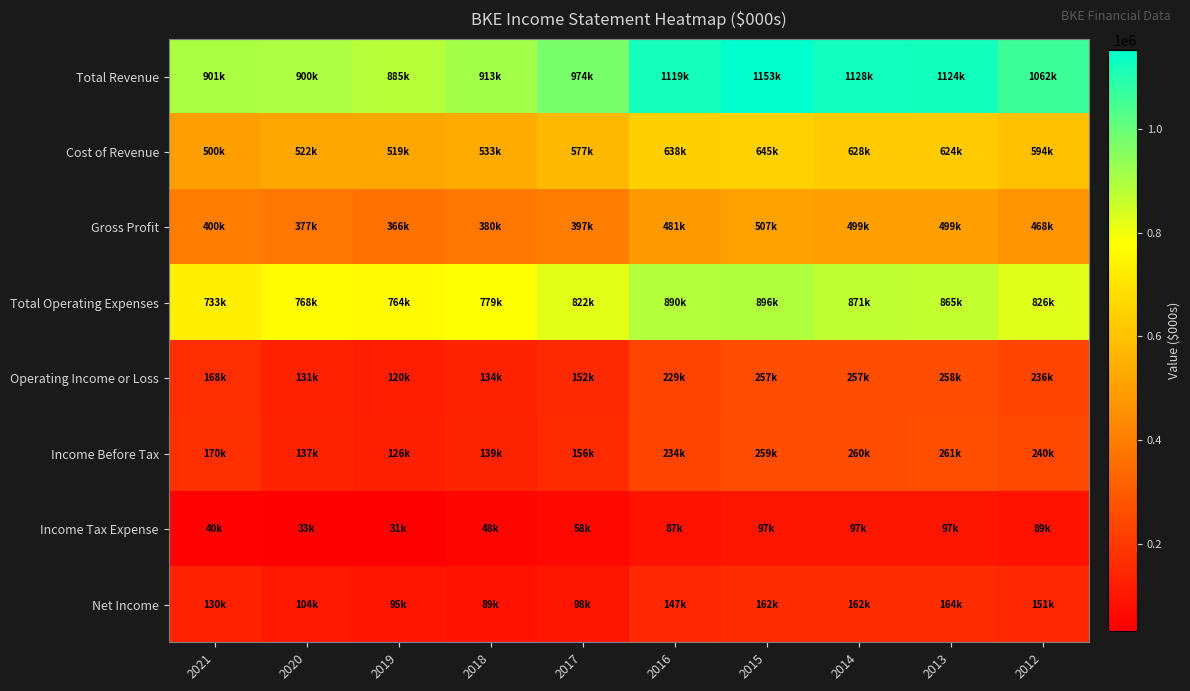

Which series changed the most between 2016 and 2015?

Total Revenue